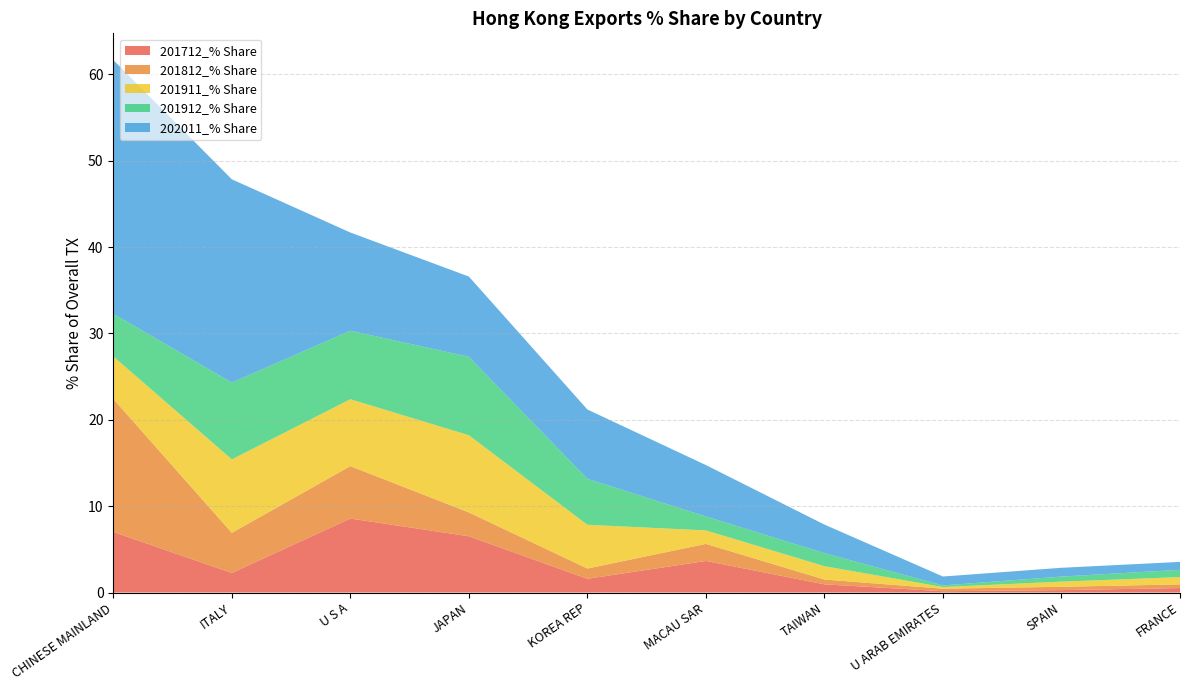

Reading right to left, transcribe all the data shown in this chart.

201712_% Share: 0.5	0.3	0.2	0.9	3.7	1.6	6.5	8.6	2.3	7.0
201812_% Share: 0.4	0.4	0.3	0.6	2.0	1.2	2.8	6.1	4.6	15.4
201911_% Share: 0.8	0.6	0.2	1.5	1.6	5.1	8.9	7.7	8.5	4.9
201912_% Share: 0.8	0.6	0.2	1.5	1.6	5.3	9.1	7.9	8.9	4.9
202011_% Share: 0.9	1.0	1.0	3.3	6.0	8.0	9.3	11.4	23.5	29.4